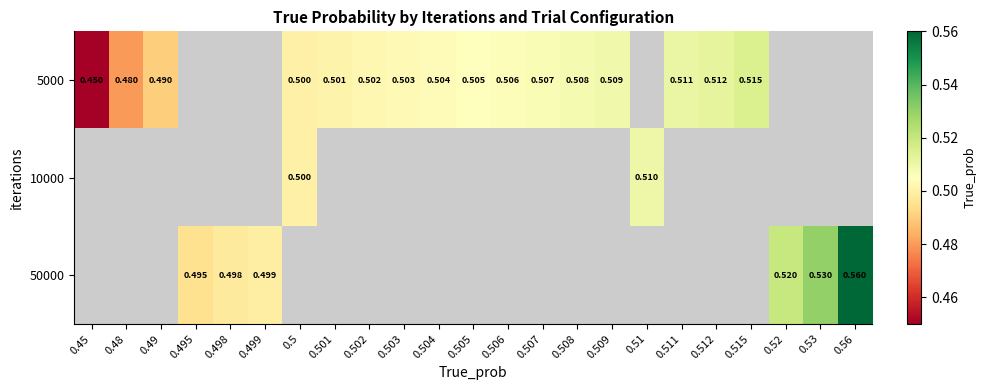

Count the number of data series in this chart.

3